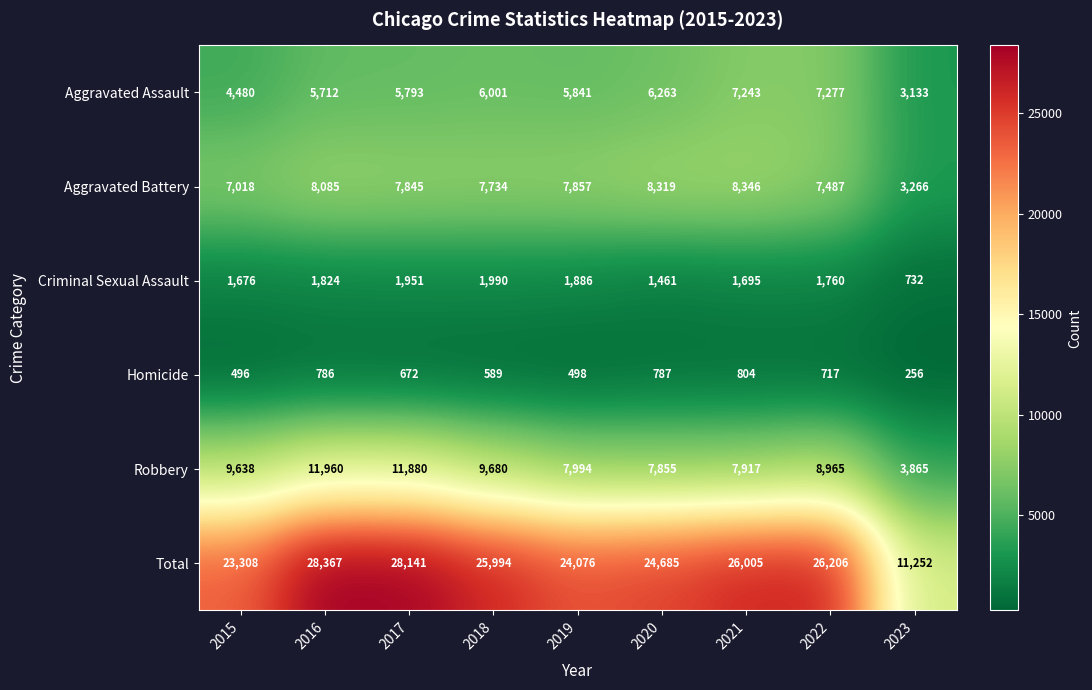

What is the sum of the Robbery values at 2019 and 2023?

11859